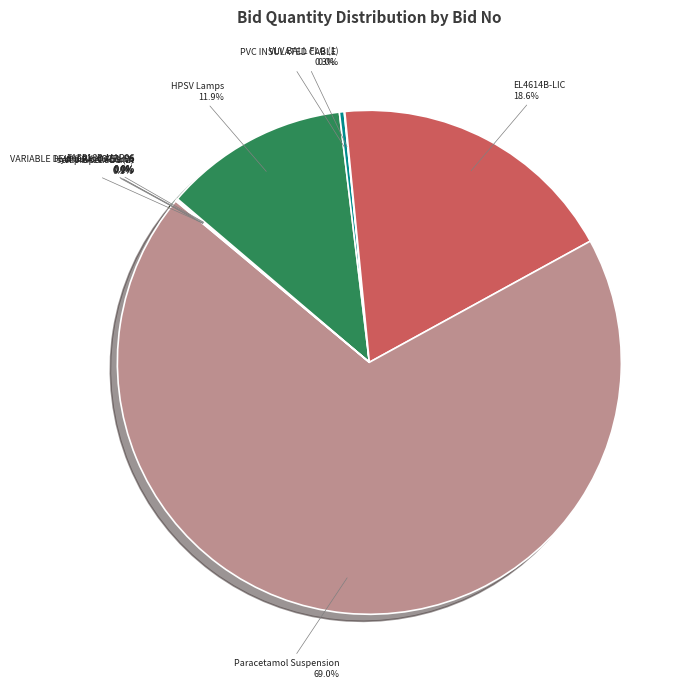

What is the majority slice?

Paracetamol Suspension